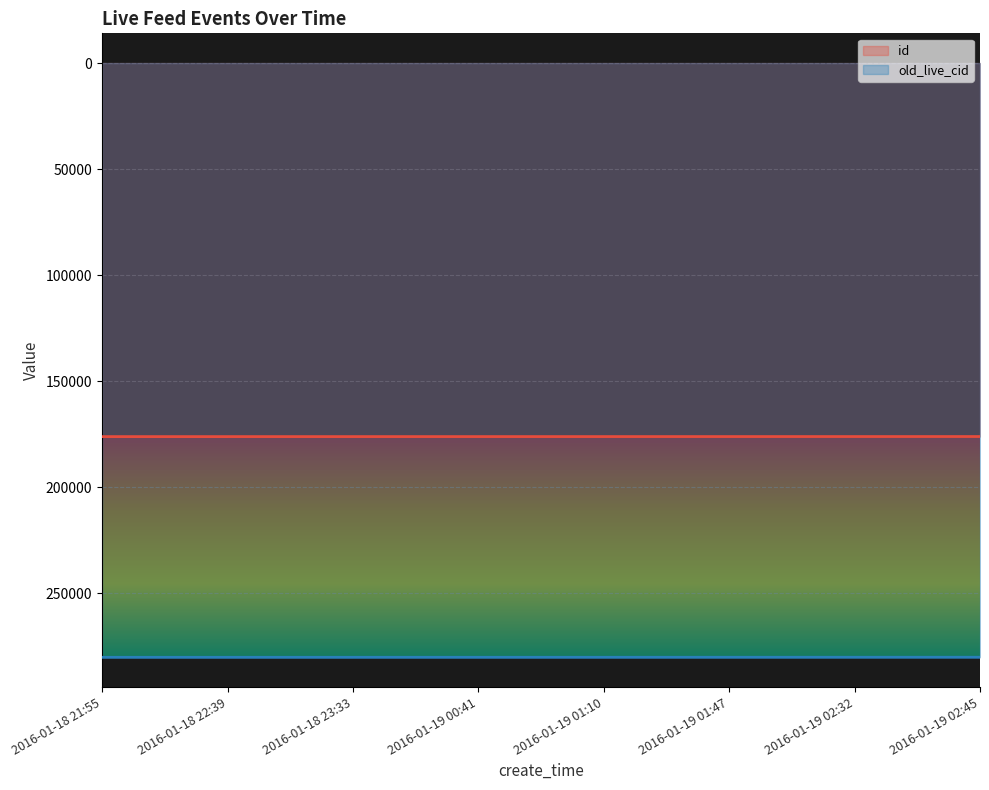

How many lines are shown in the chart?

2